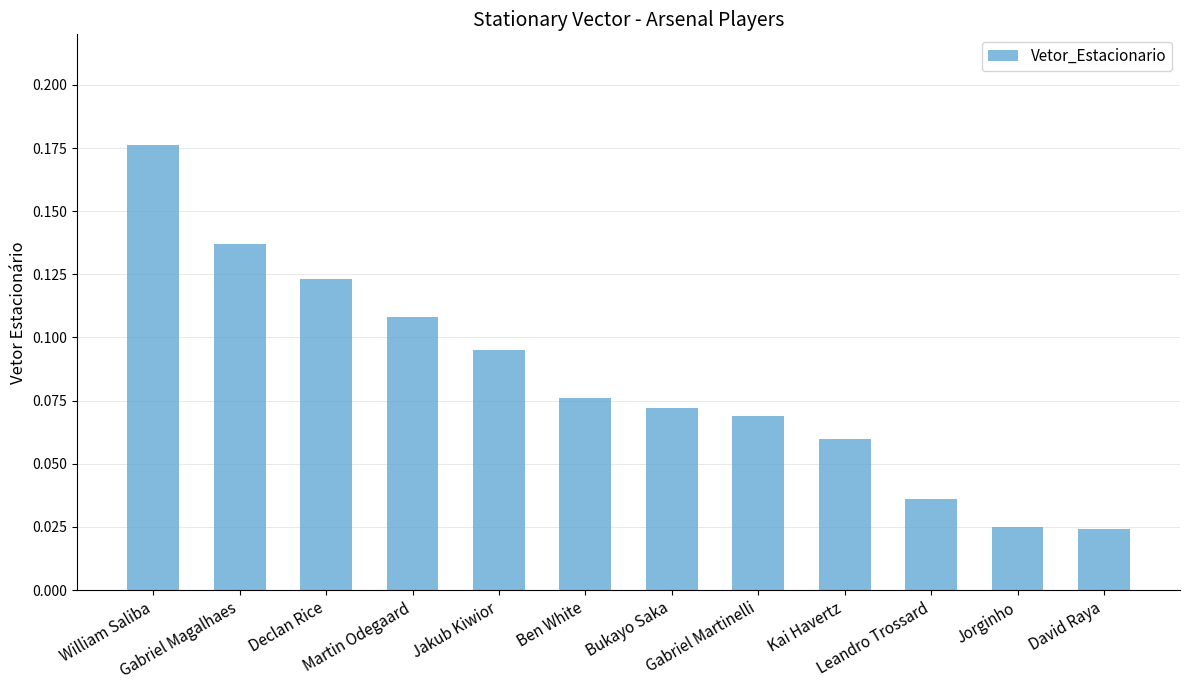

Count the number of categories in the chart.

12